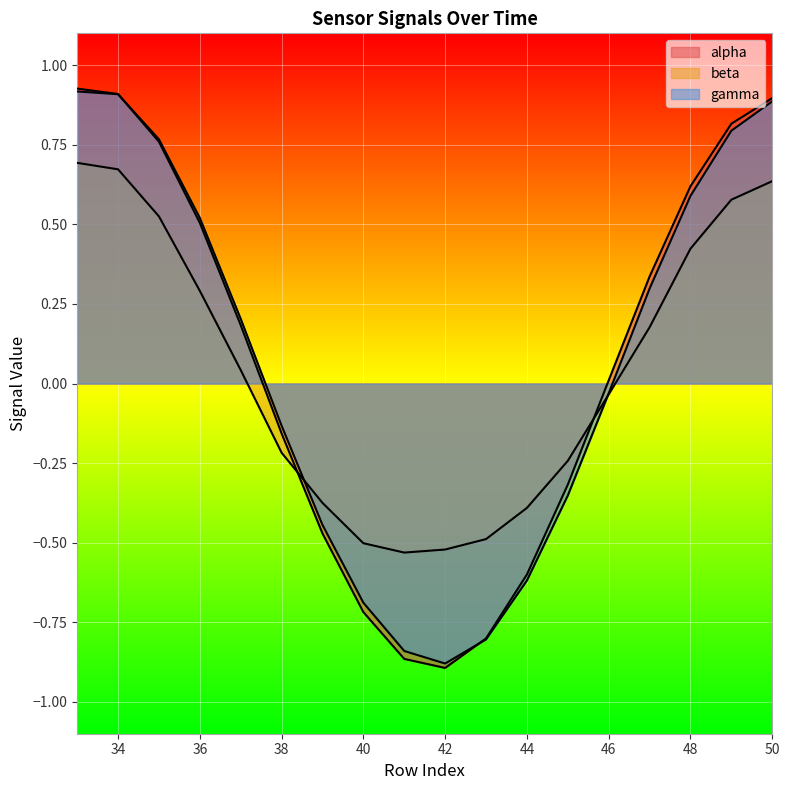

What is the sum of all beta values?

0.7